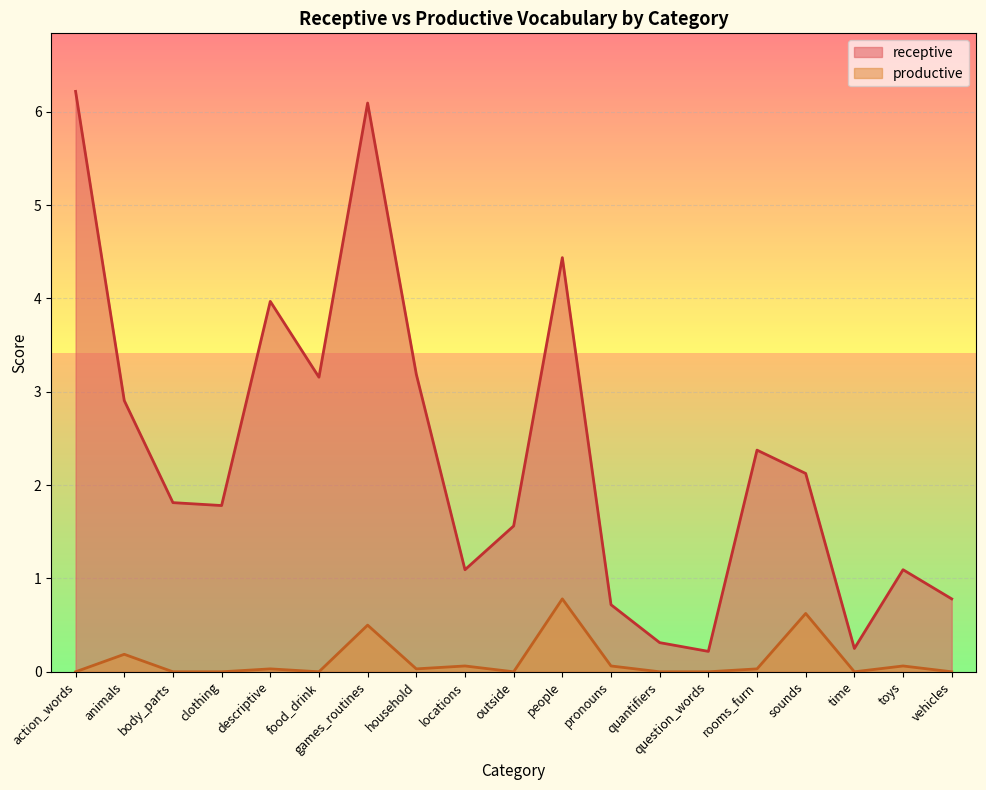

What are all the series names shown in the legend?

receptive, productive